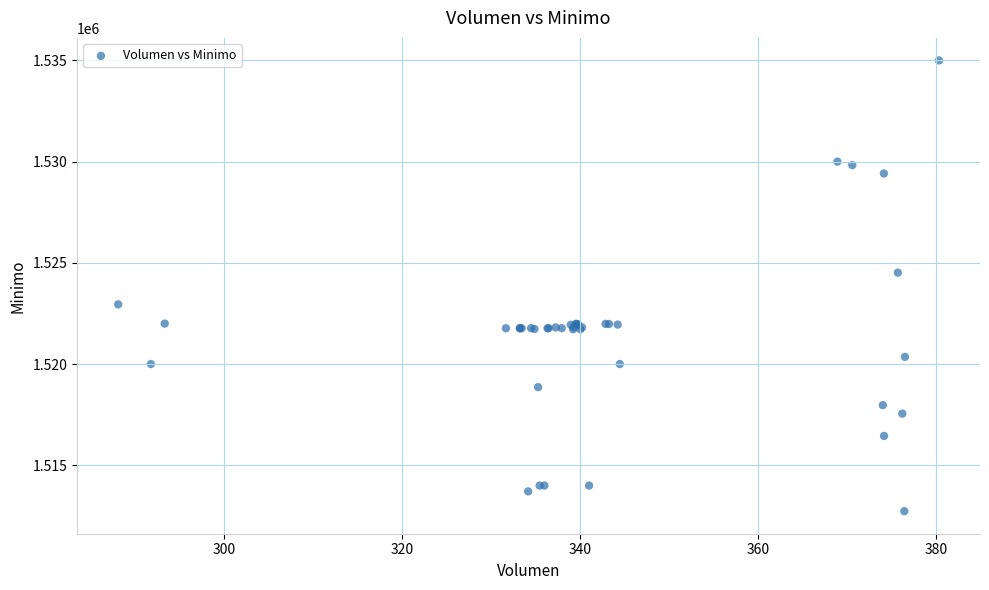

What Y value in the scatter plot is closest to 1523862?

1524513